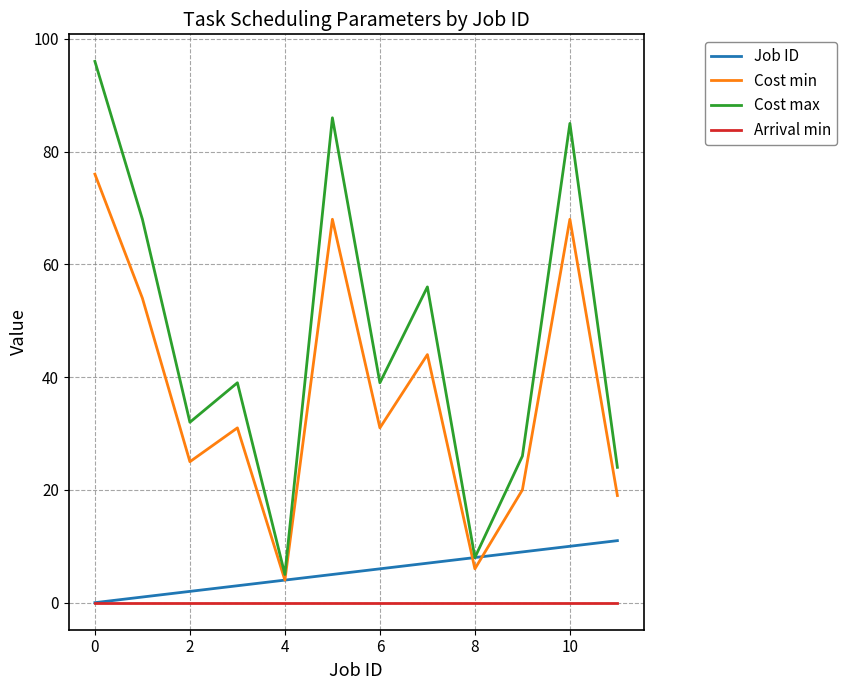

What is the highest value of the Cost max series?

96